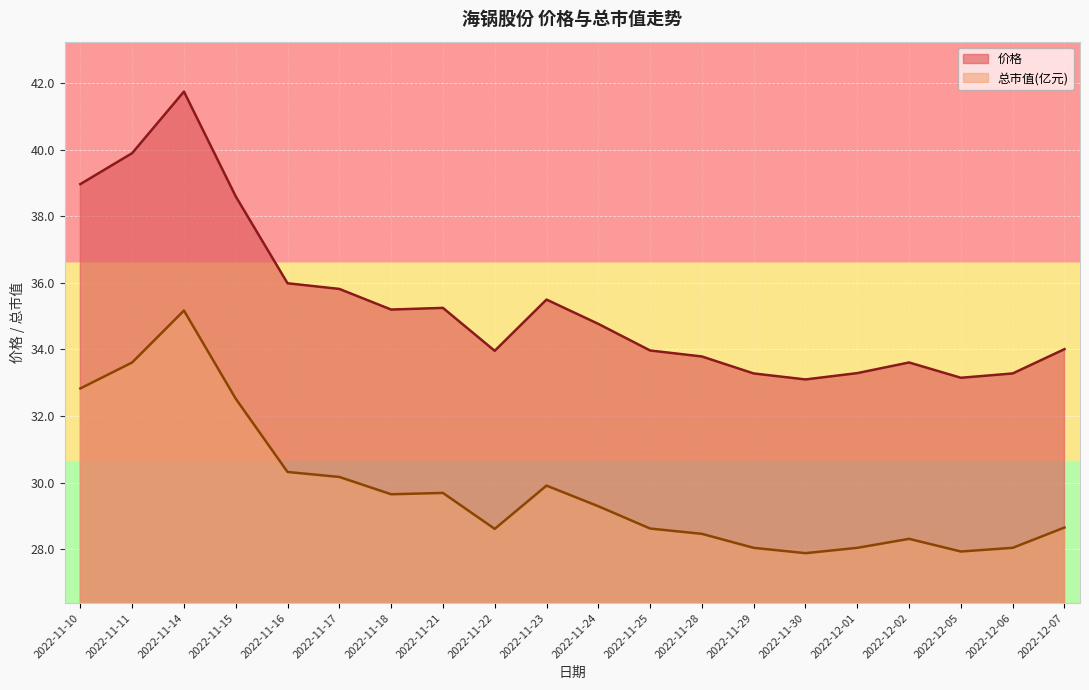

The value of 总市值(亿元) at 2022-12-05 is 39.2. True or false?

False